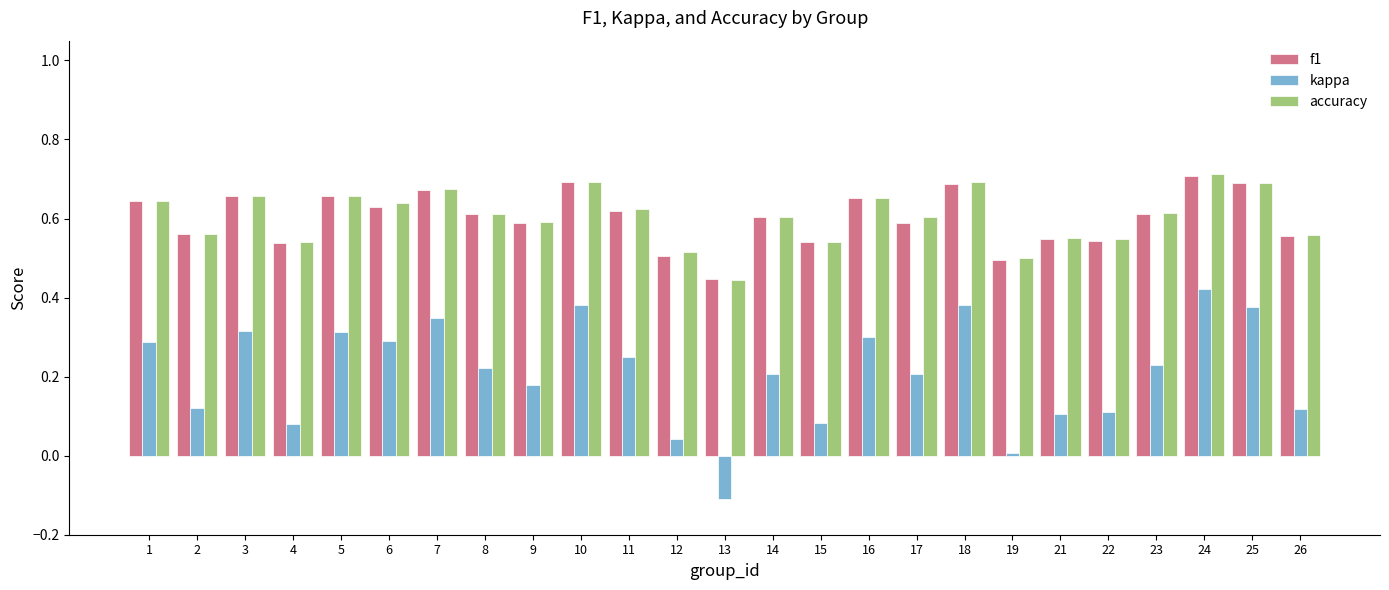

What is the sum of all kappa values?

5.3